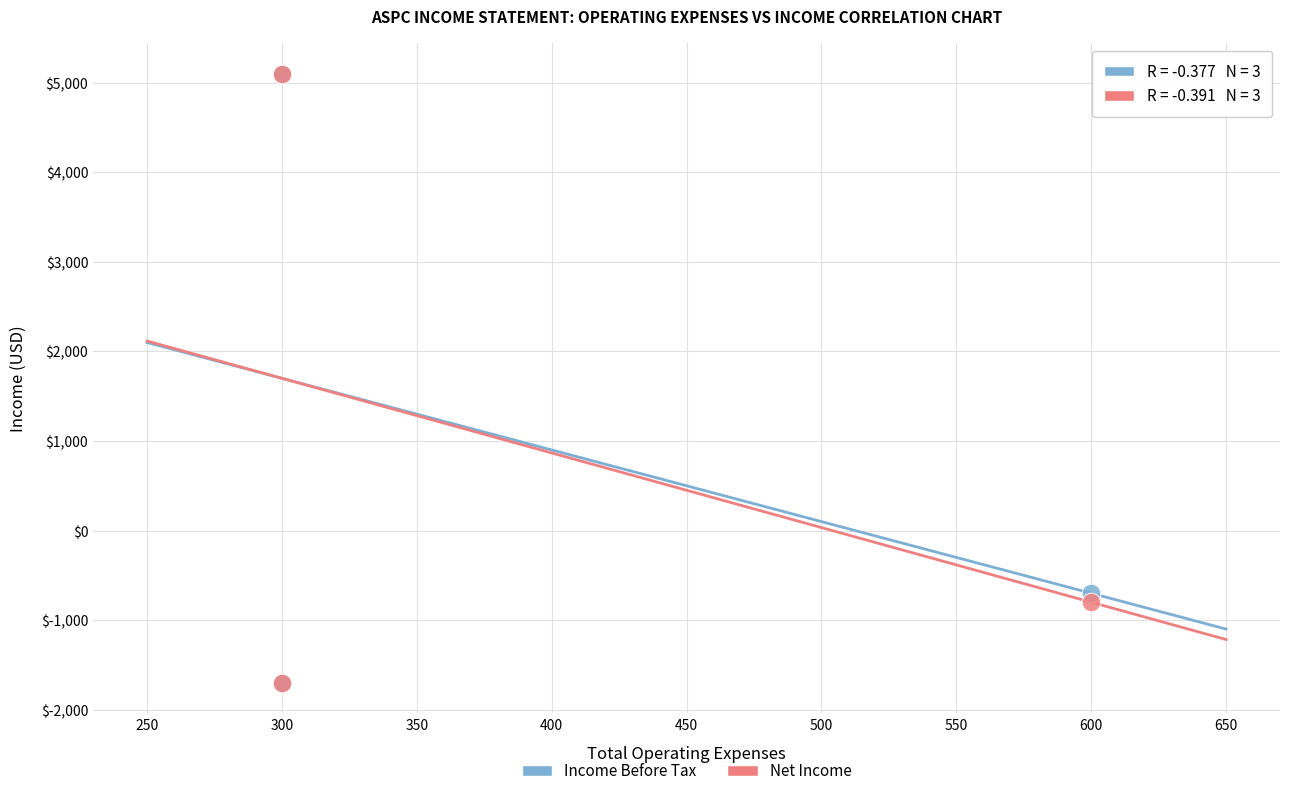

In the Net Income series, what Y value is closest to 1700?

-800